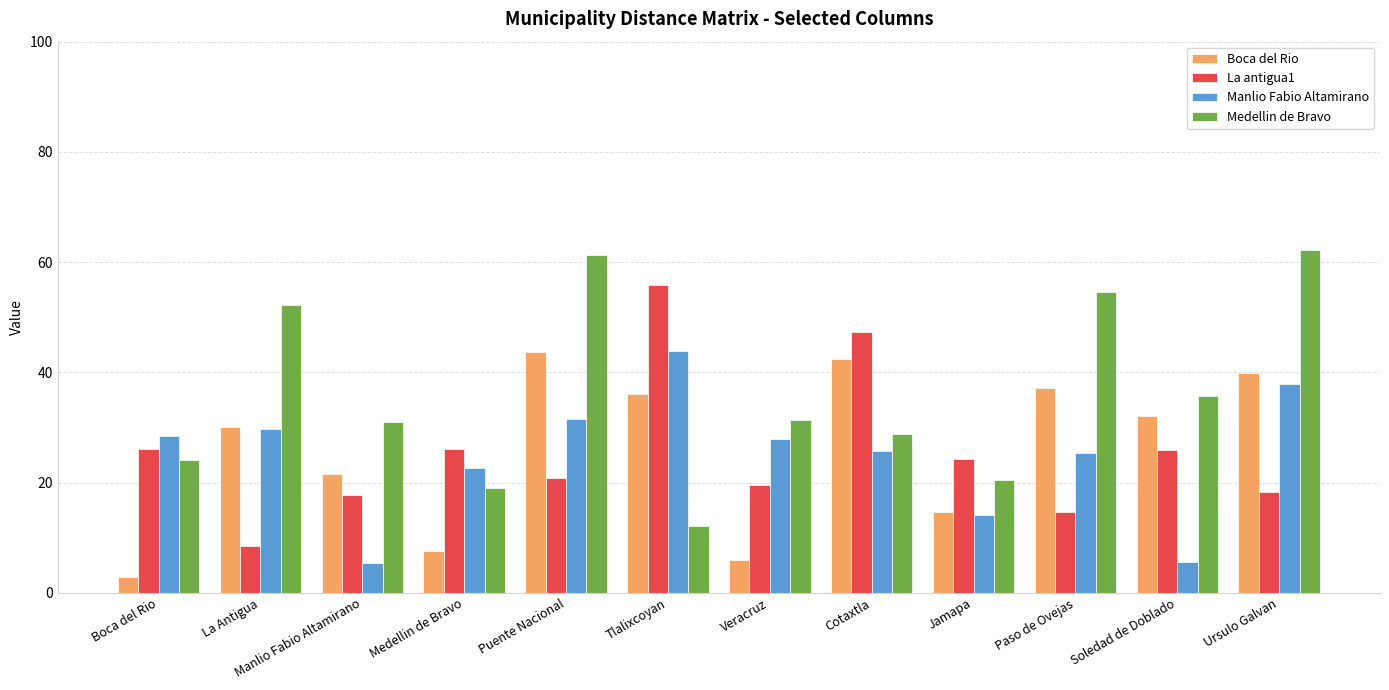

Is it true that Boca del Rio equals 30.2 at La Antigua?

True